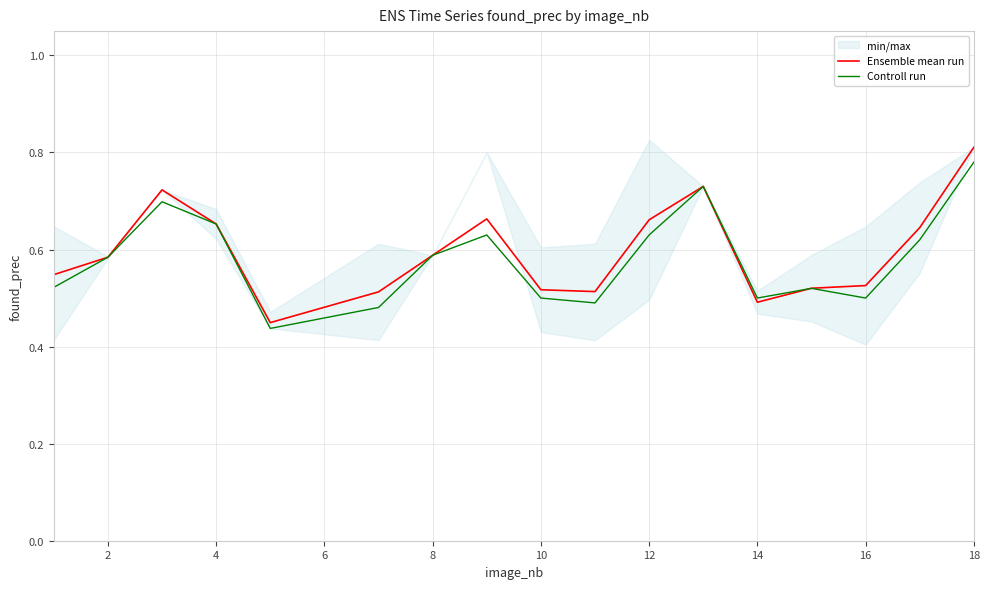

Reading right to left, transcribe all the data shown in this chart.

Ensemble mean run: 0.8	0.6	0.5	0.5	0.5	0.7	0.7	0.5	0.5	0.7	0.6	0.5	0.4	0.7	0.7	0.6	0.5
Controll run: 0.8	0.6	0.5	0.5	0.5	0.7	0.6	0.5	0.5	0.6	0.6	0.5	0.4	0.7	0.7	0.6	0.5